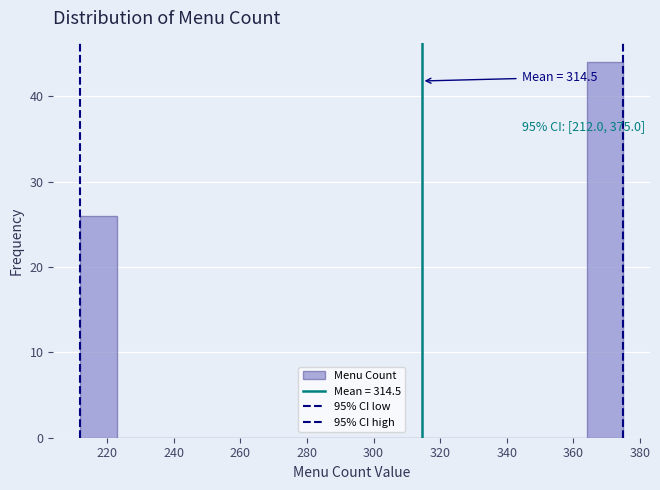

Which range on the x-axis has the tallest bar?

364 to 376